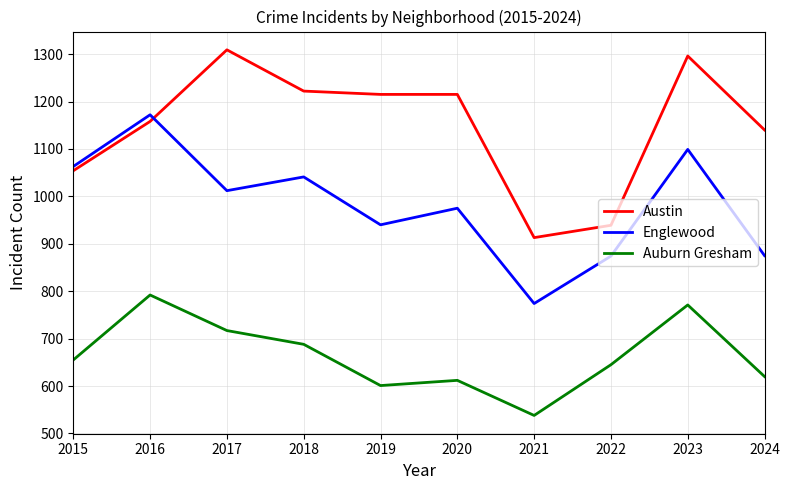

Between 2017 and 2021, which series saw the biggest shift?

Austin